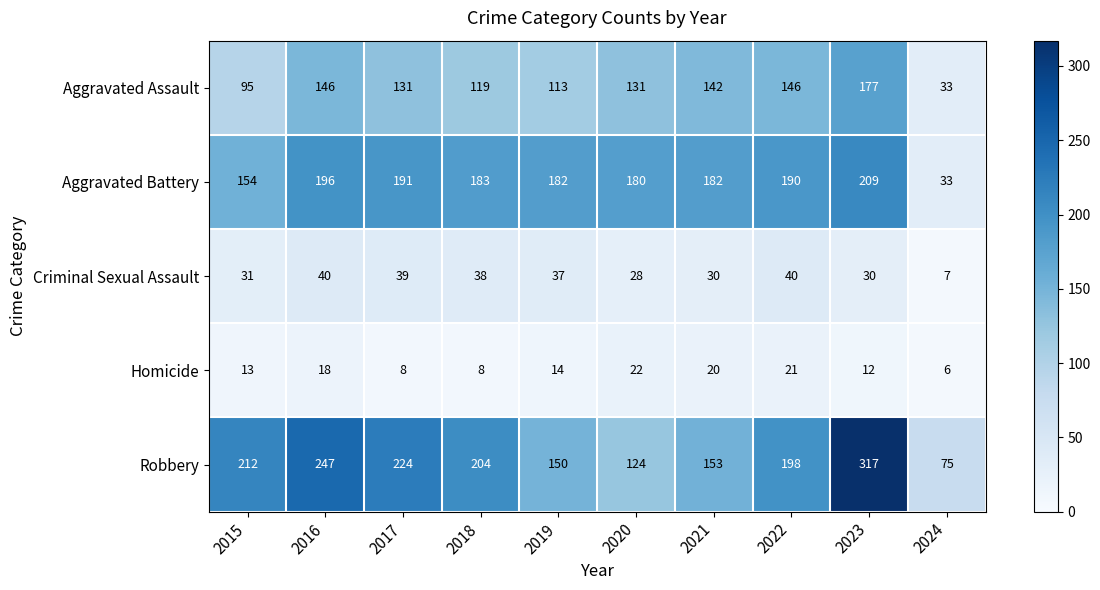

At which category is the sum across all series the highest?

2023